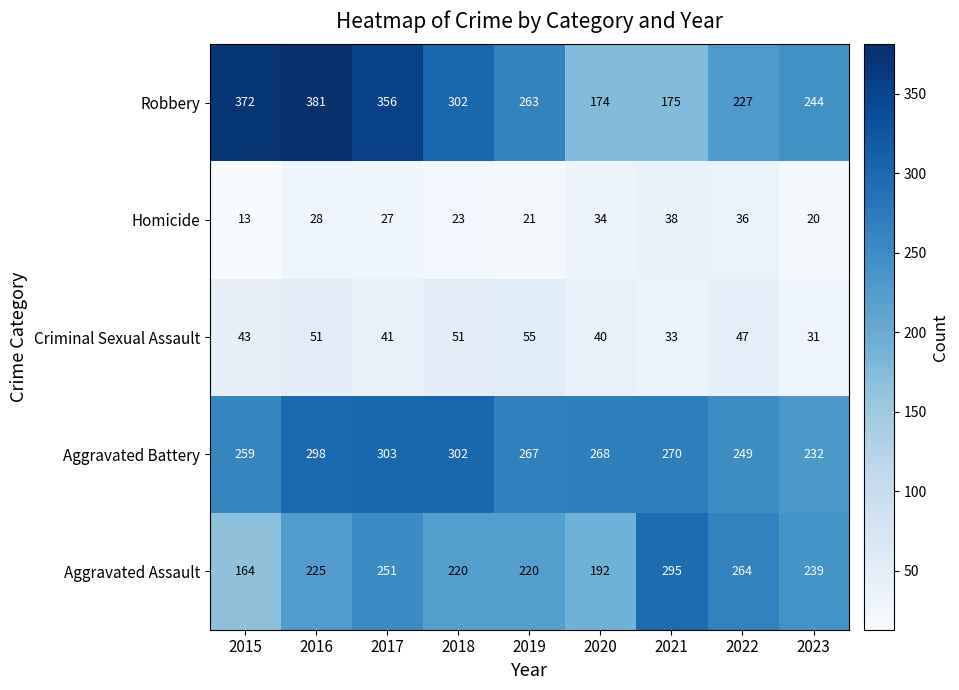

What is the approximate value of Criminal Sexual Assault at 2015?

43